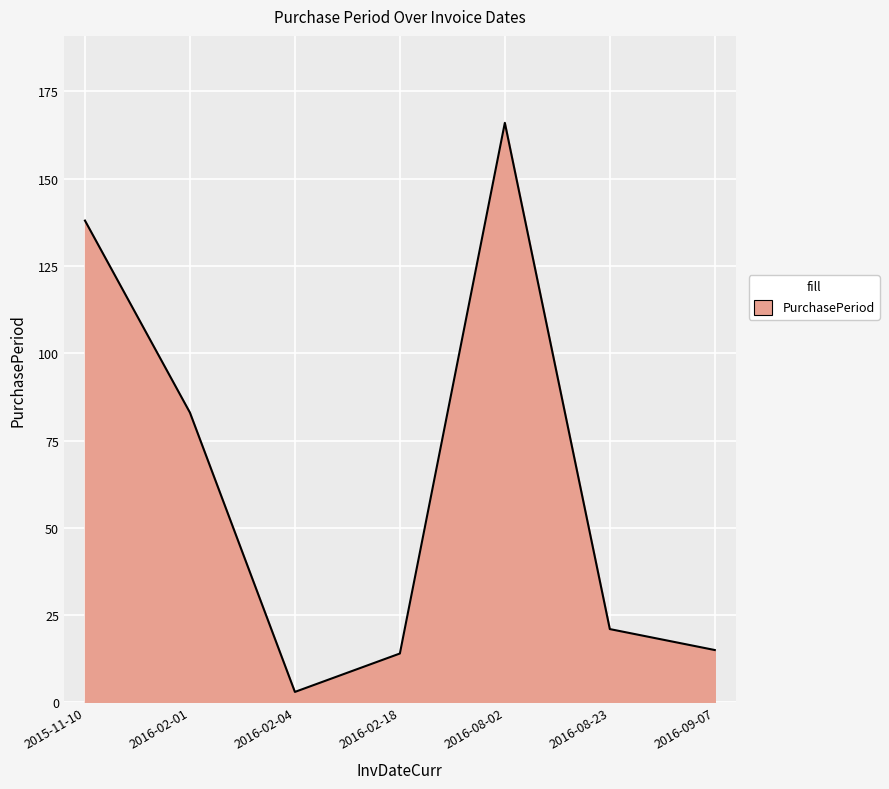

How many lines are shown in the chart?

1